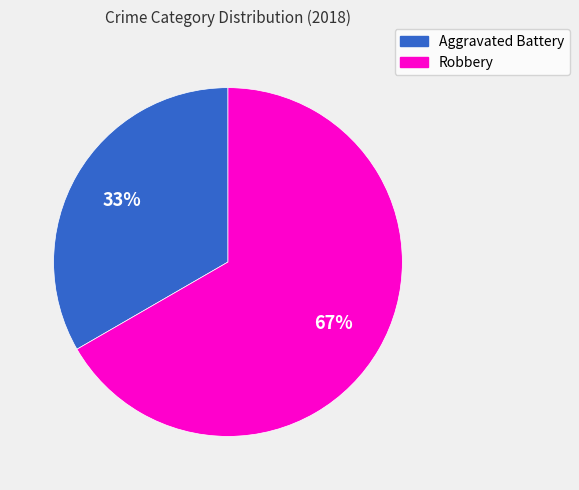

What percentage is the Robbery slice, to the nearest percent?

67%